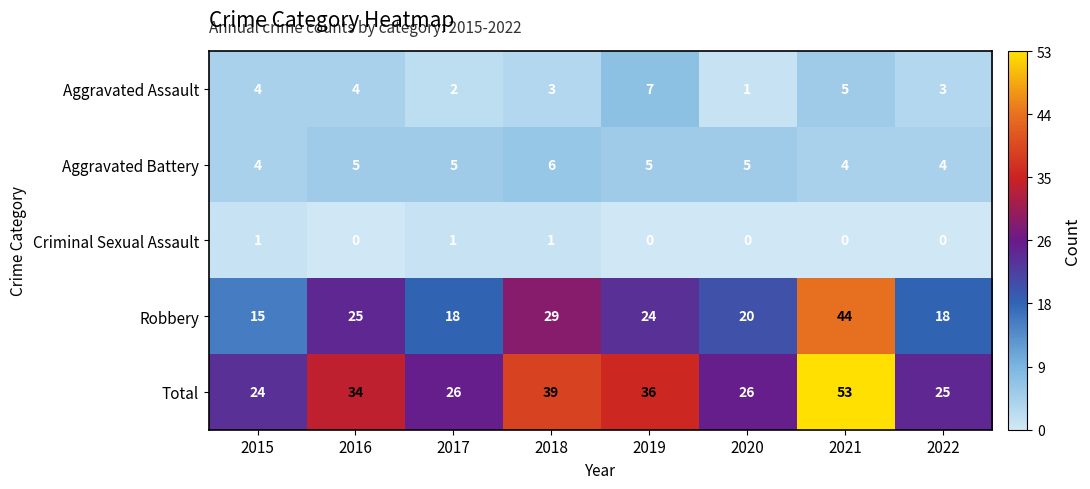

At 2022, list the series in order from smallest to largest.

Criminal Sexual Assault, Aggravated Assault, Aggravated Battery, Robbery, Total